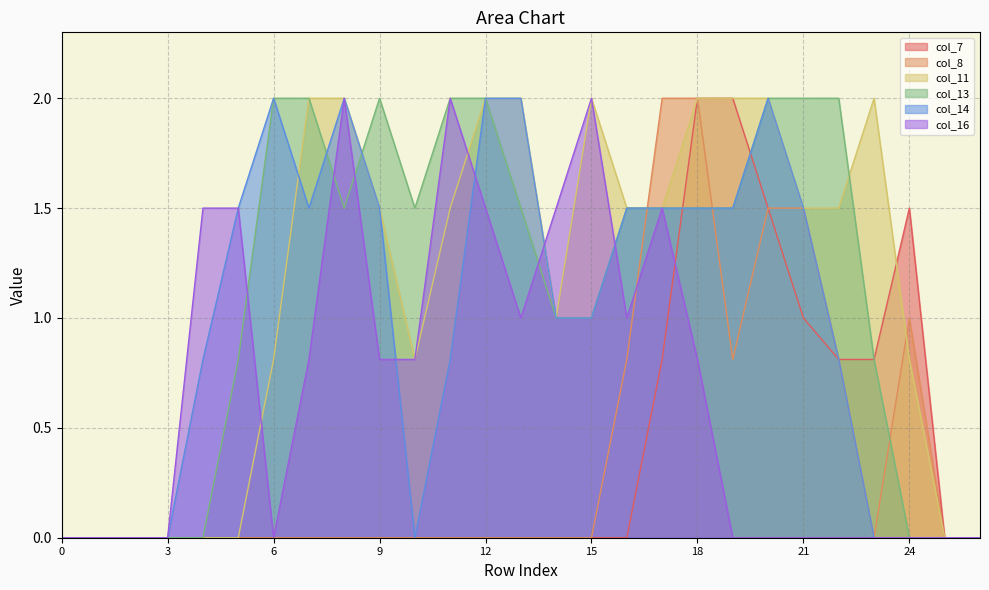

Is it true that col_11 equals 0.0 at 1?

True